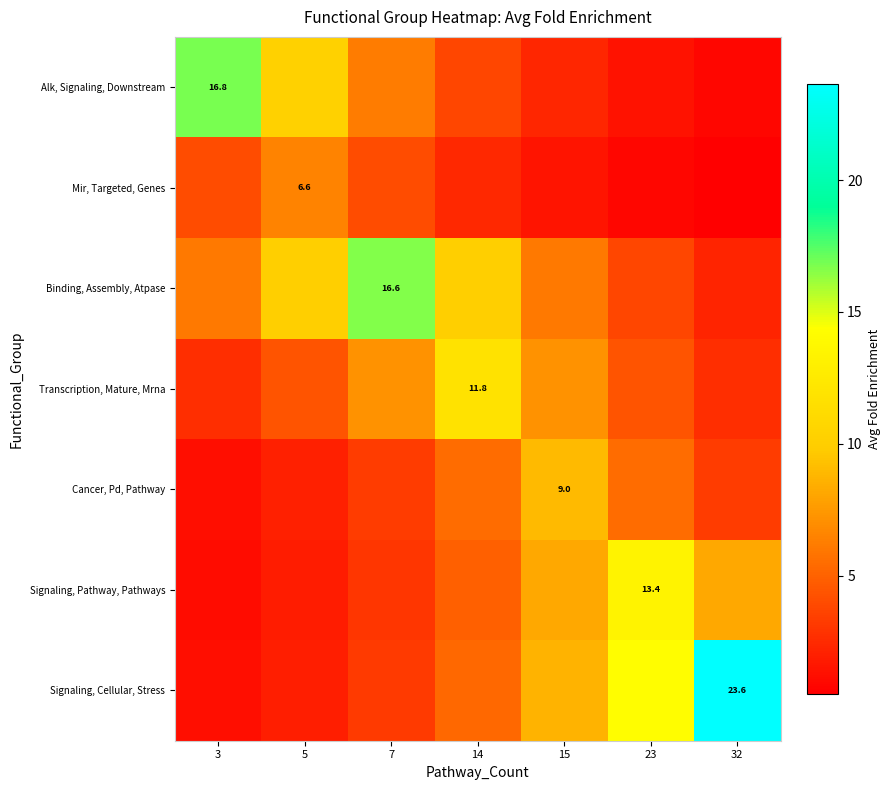

What is the spread (max minus min) of values at 14?

9.4